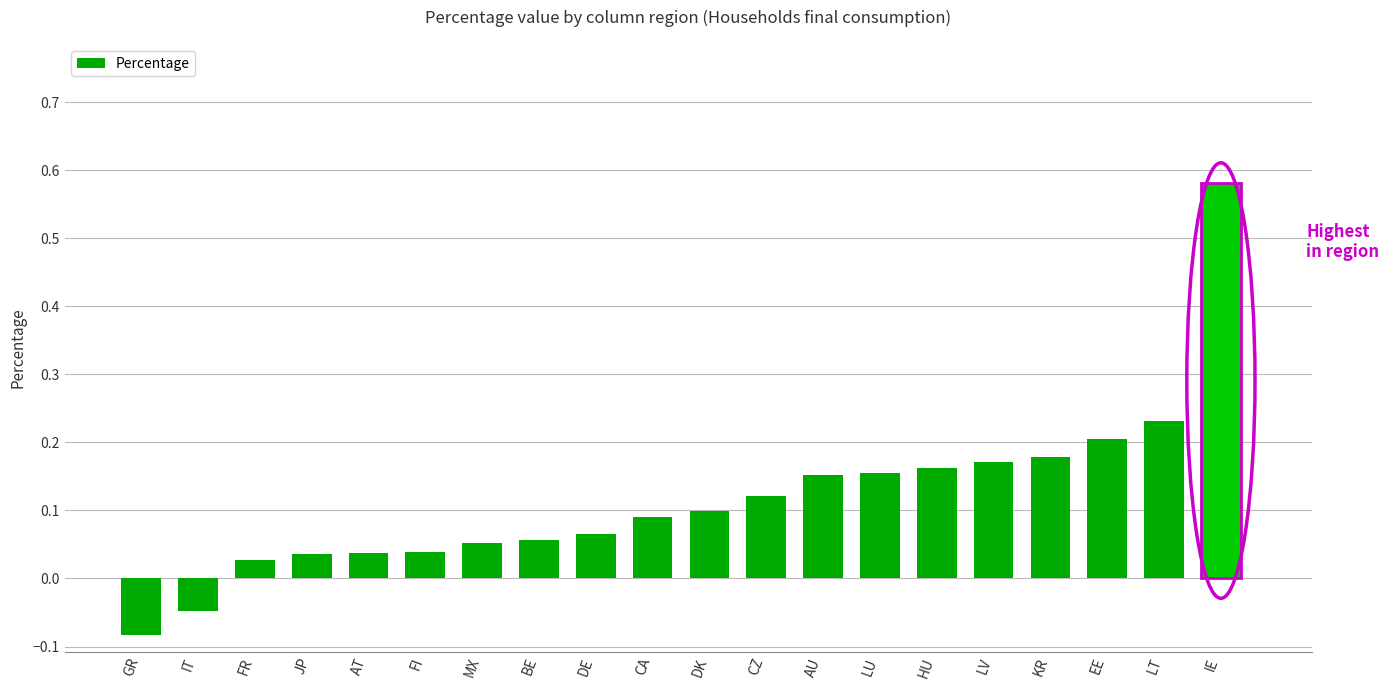

What is the label of the 15th bar from the right?

FI